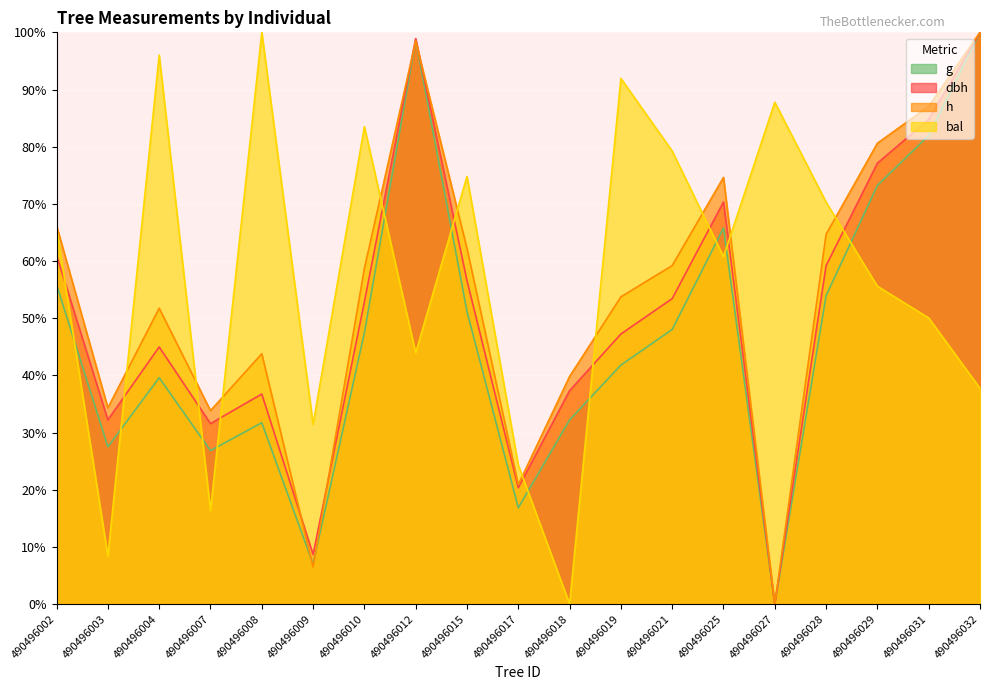

Is it true that g equals 51.2 at 490496015?

True